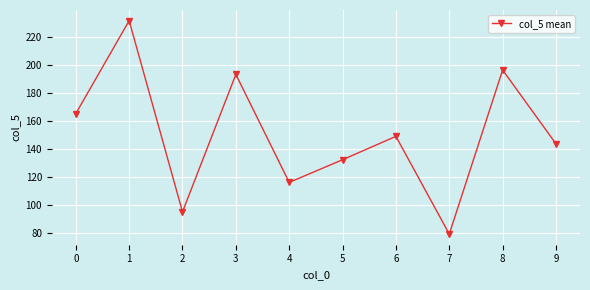

True or false: the data shows 172.0 at 4.

False